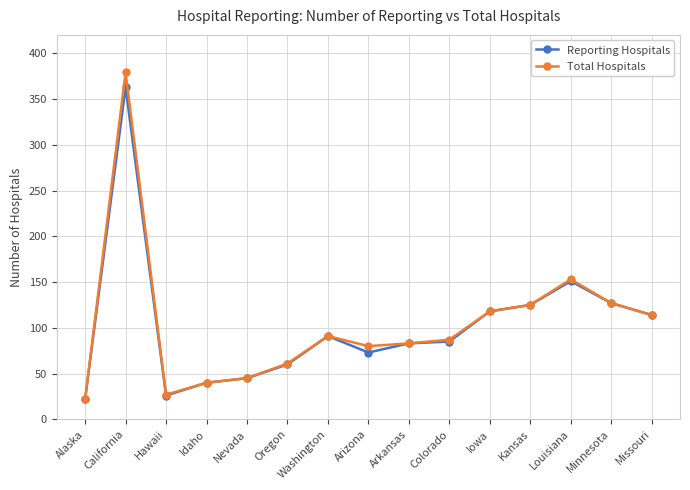

At which category does the chart reach its minimum across all series?

Alaska